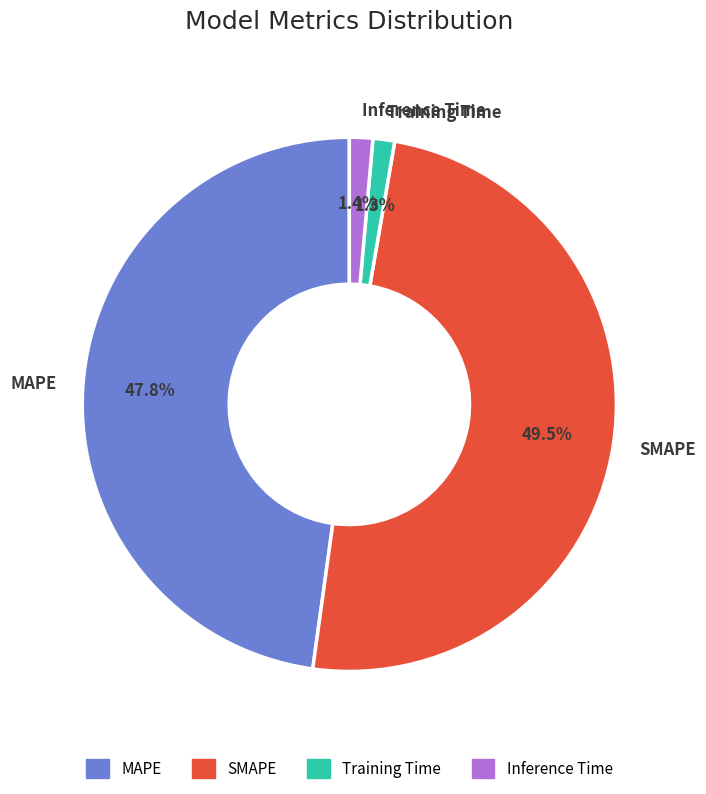

Is there any slice that represents more than half of the pie?

No